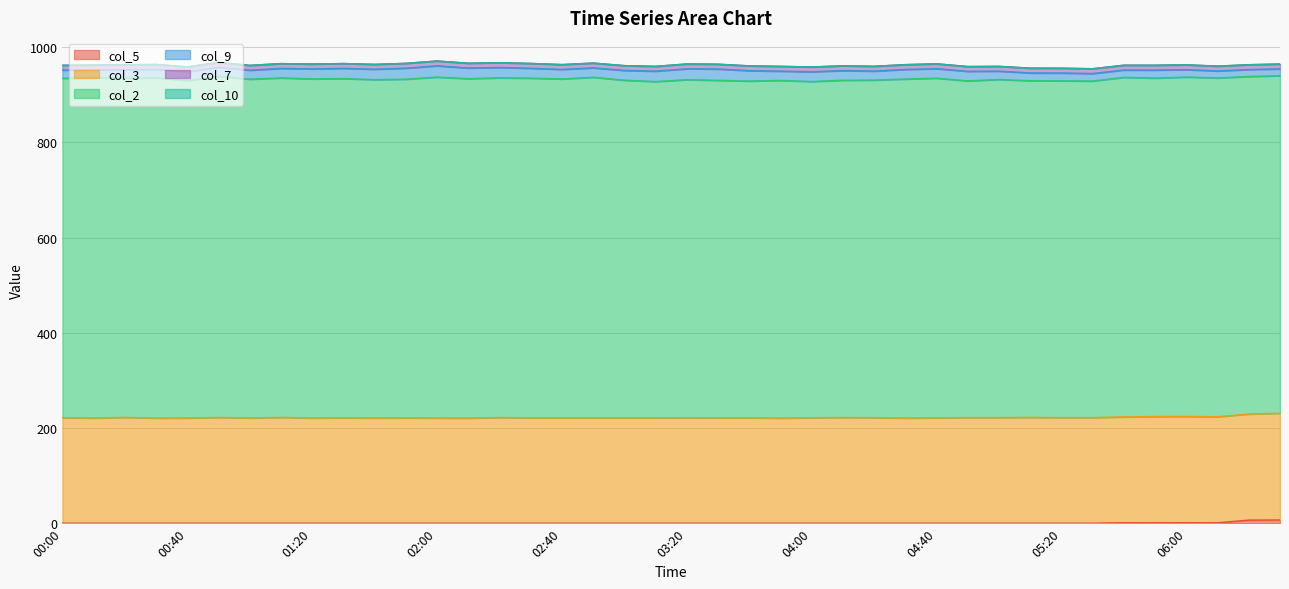

Between 02:30 and 06:00, which is larger?

06:00